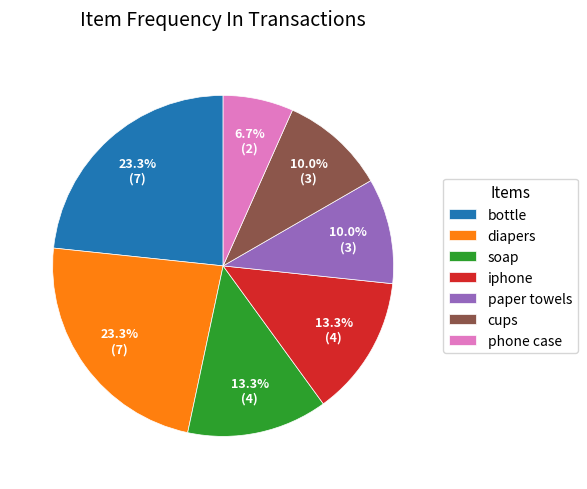

To the nearest percent, what is the average slice percentage?

14%